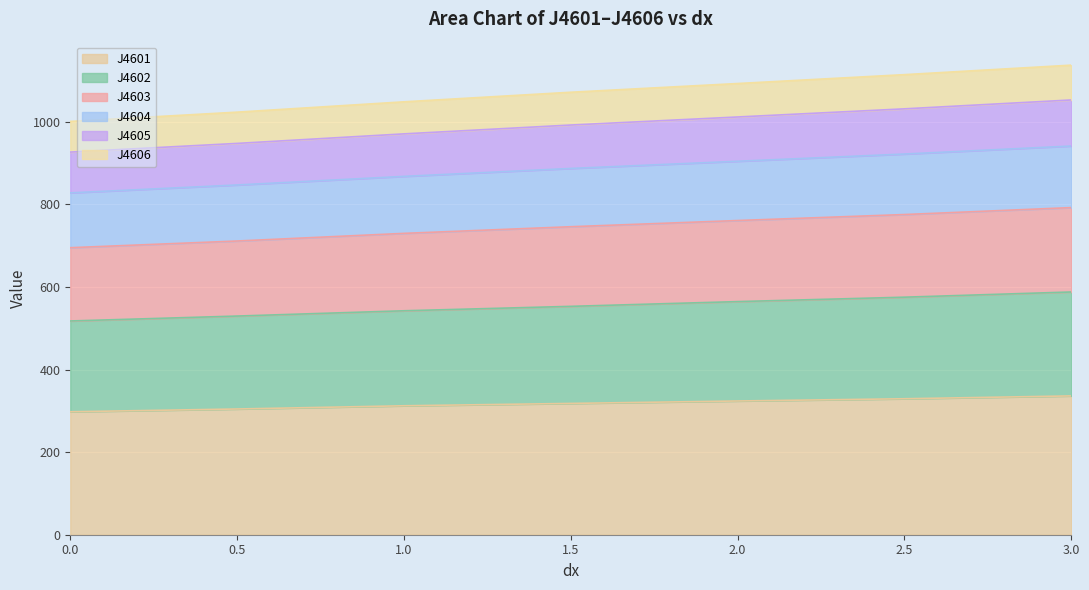

What is the highest value of the J4601 series?

336.1